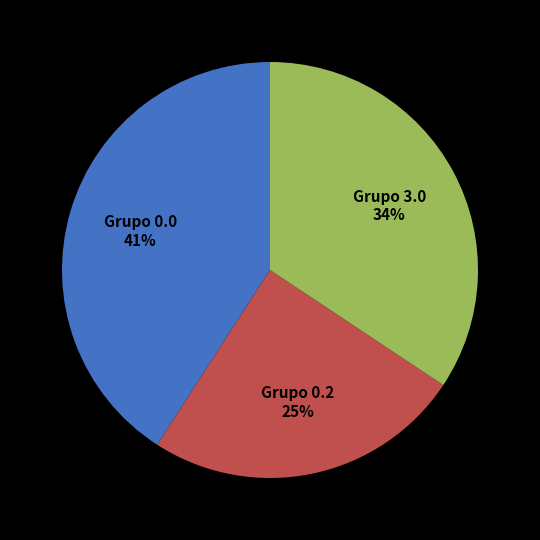

To the nearest percent, what portion does Grupo 0.0 41% represent?

41%